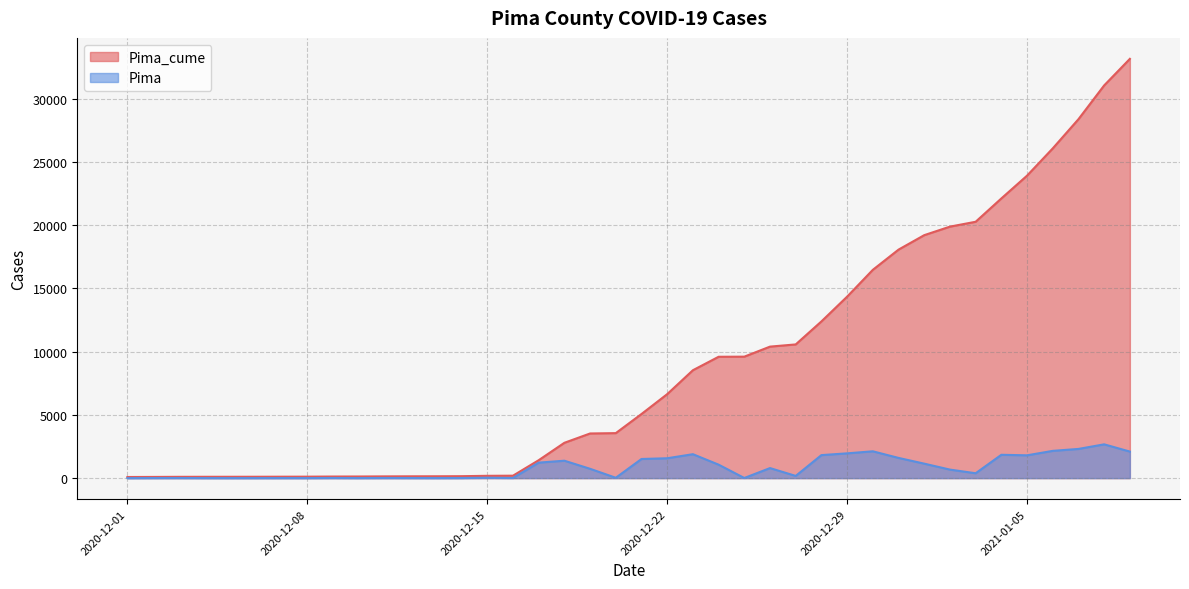

Which series has the largest total across all categories?

Pima_cume